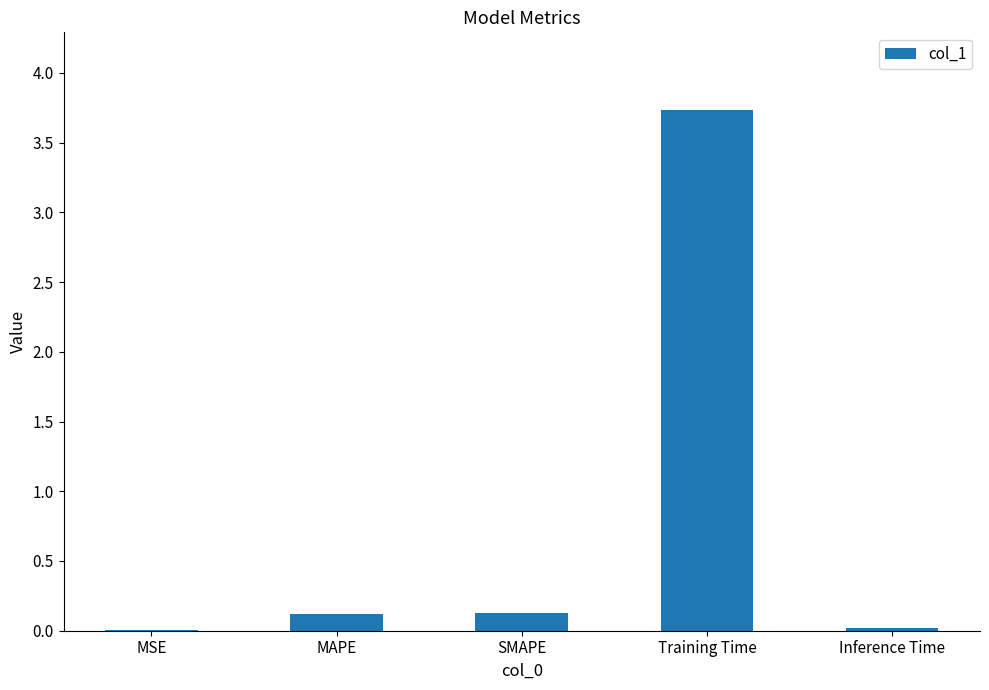

What is the change in value from MAPE to Training Time?

+3.6